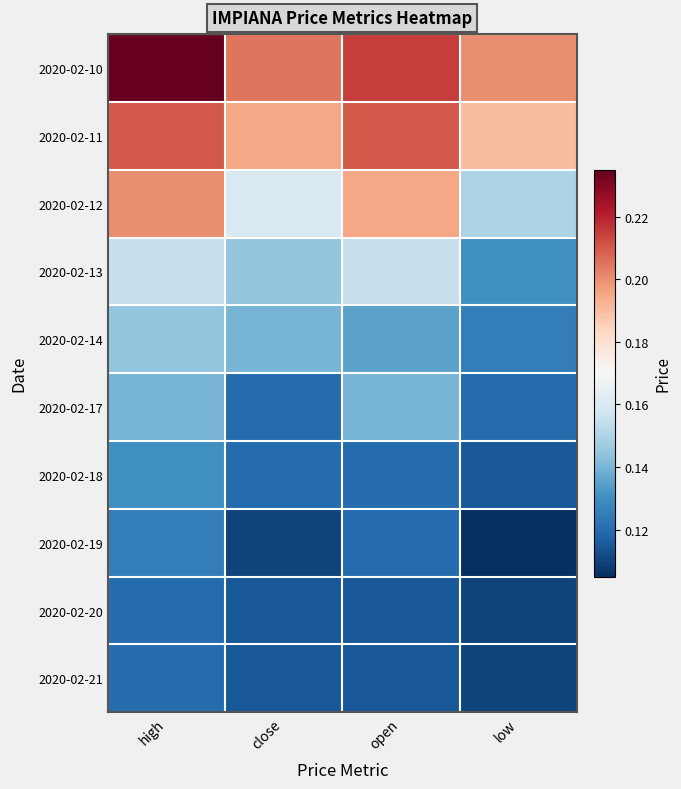

Reading left to right, extract all data points from this chart.

2020-02-10: high=0.2	close=0.2	open=0.2	low=0.2
2020-02-11: high=0.2	close=0.2	open=0.2	low=0.2
2020-02-12: high=0.2	close=0.2	open=0.2	low=0.1
2020-02-13: high=0.2	close=0.1	open=0.2	low=0.1
2020-02-14: high=0.1	close=0.1	open=0.1	low=0.1
2020-02-17: high=0.1	close=0.1	open=0.1	low=0.1
2020-02-18: high=0.1	close=0.1	open=0.1	low=0.1
2020-02-19: high=0.1	close=0.1	open=0.1	low=0.1
2020-02-20: high=0.1	close=0.1	open=0.1	low=0.1
2020-02-21: high=0.1	close=0.1	open=0.1	low=0.1